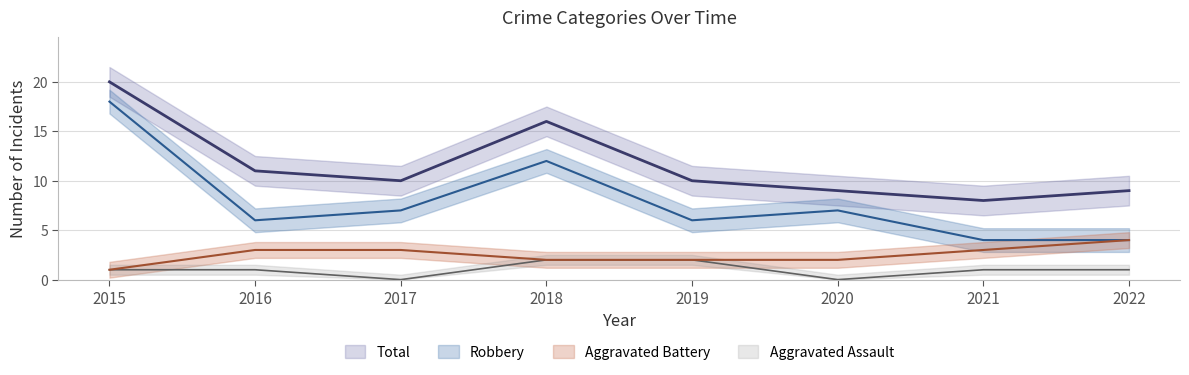

At which label does Total reach its minimum?

2021